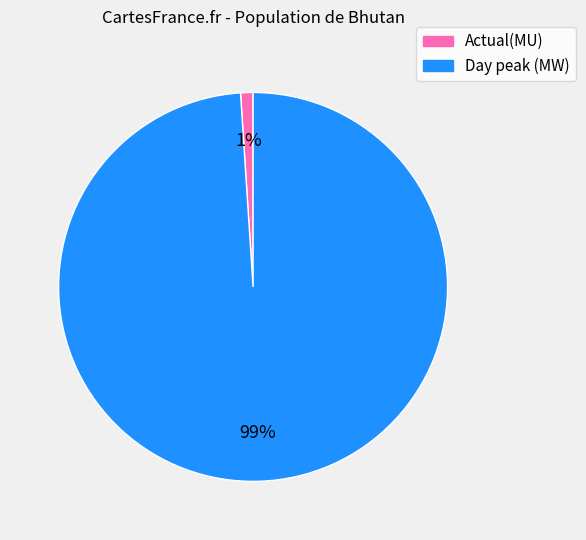

Which has a higher value, Actual(MU) or Day peak (MW)?

Day peak (MW)